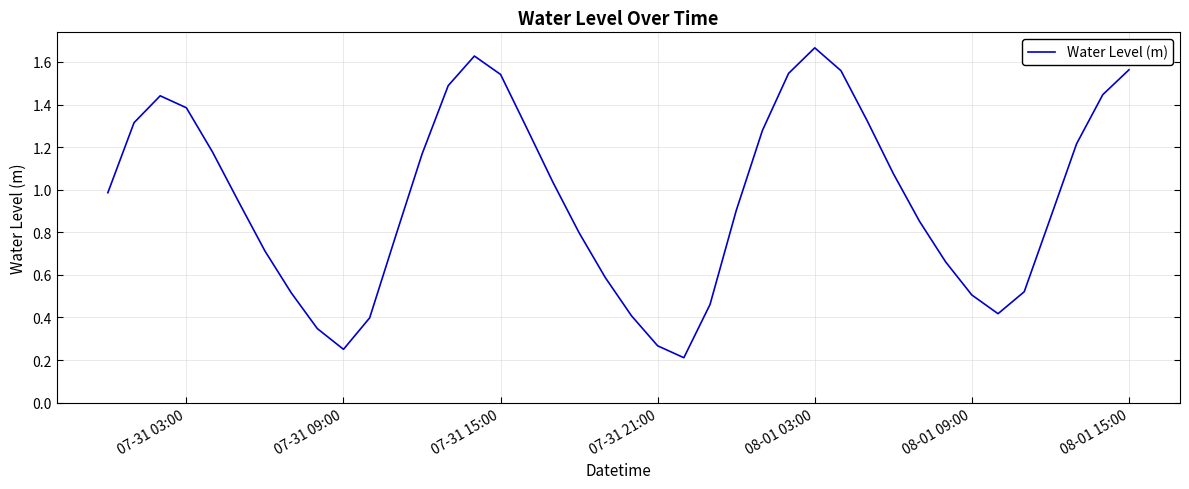

What is the maximum value shown in the chart?

1.7